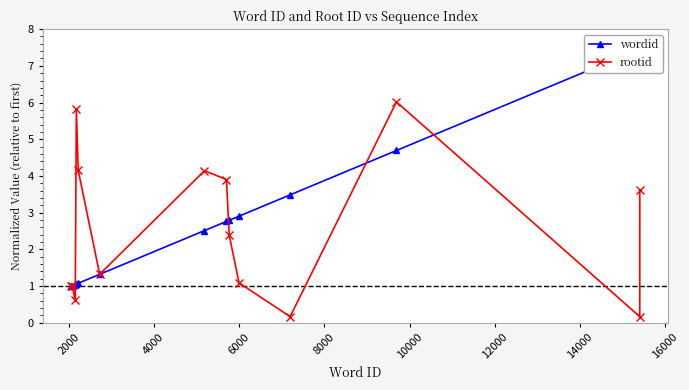

True or false: wordid has more than 0 points higher than both neighbors.

False